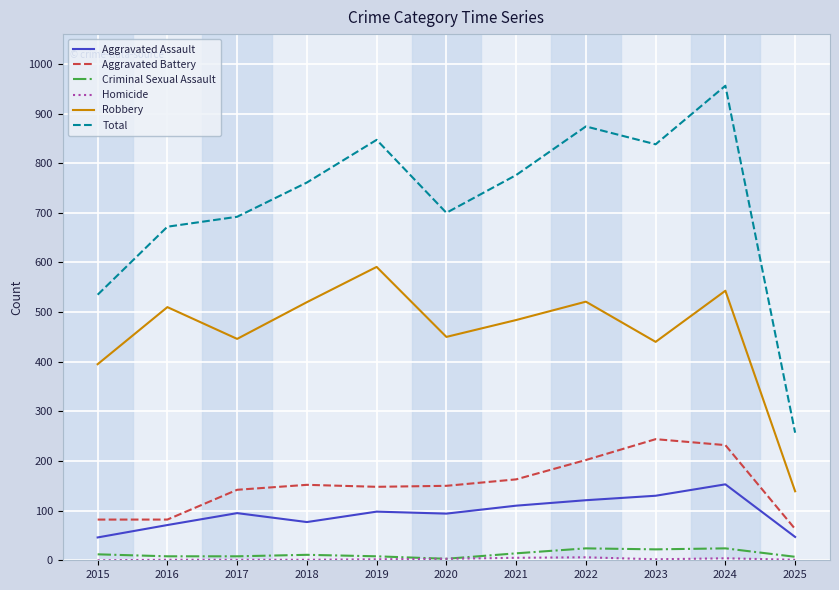

In Aggravated Assault, how many points are lower than both neighbors (excluding endpoints)?

2